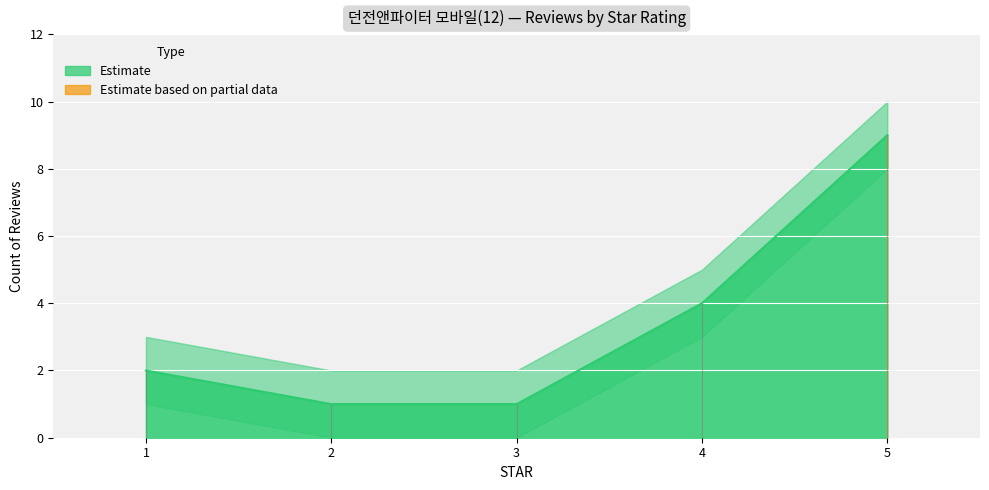

Is it true that upper equals 4 at 1?

False